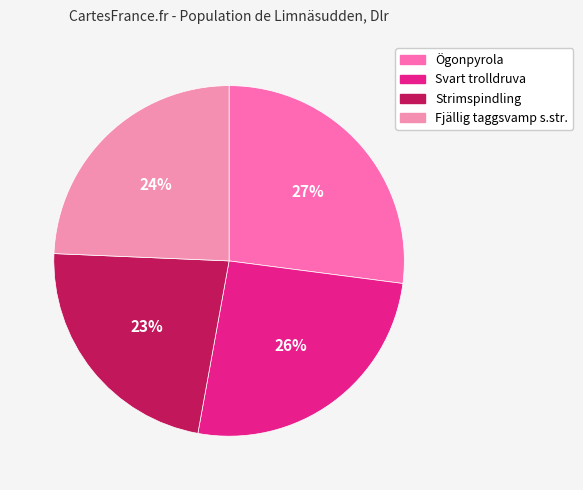

To the nearest percent, what is the average slice percentage?

25%